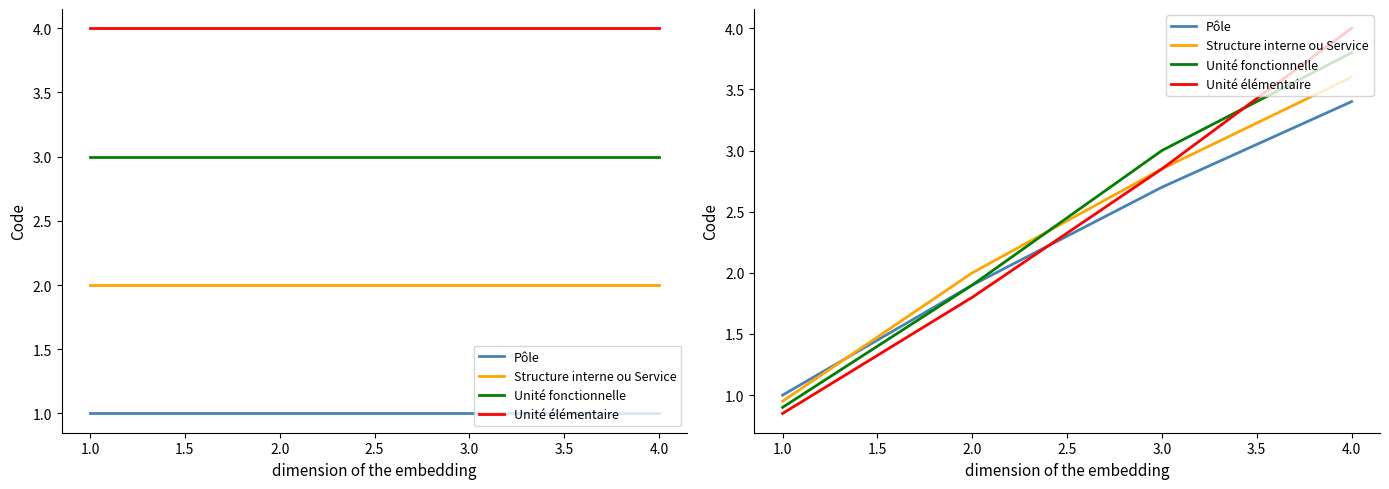

How many times do Unité fonctionnelle and Unité élémentaire cross each other?

1